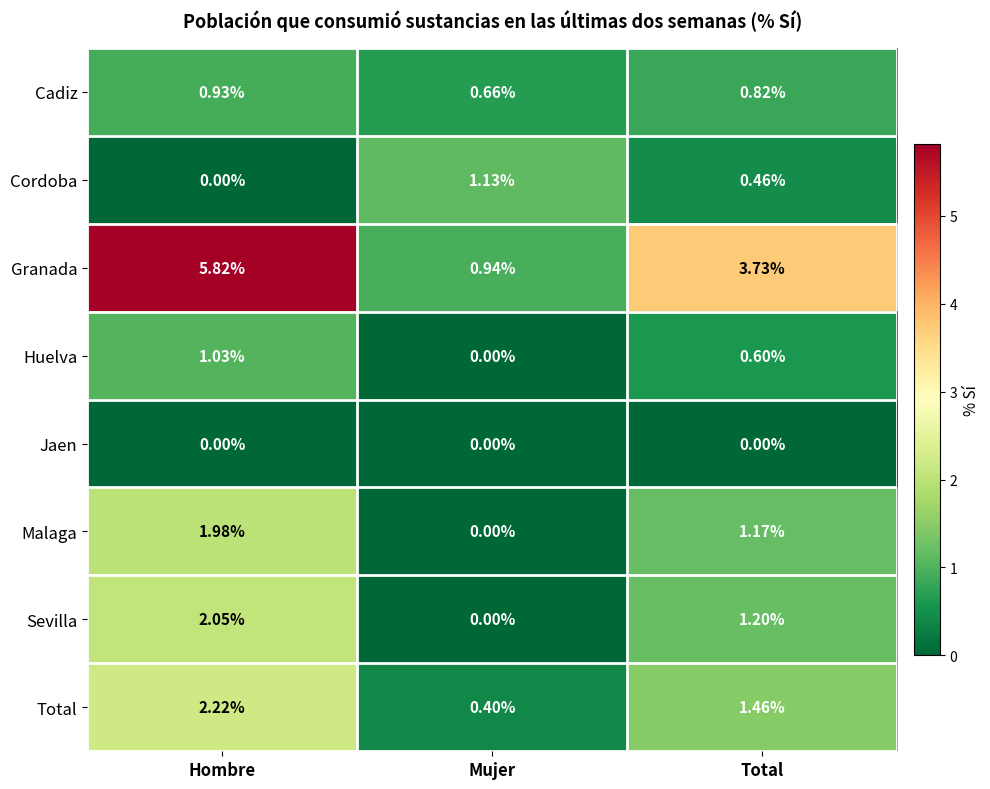

At which label does Granada first exceed 3?

Hombre